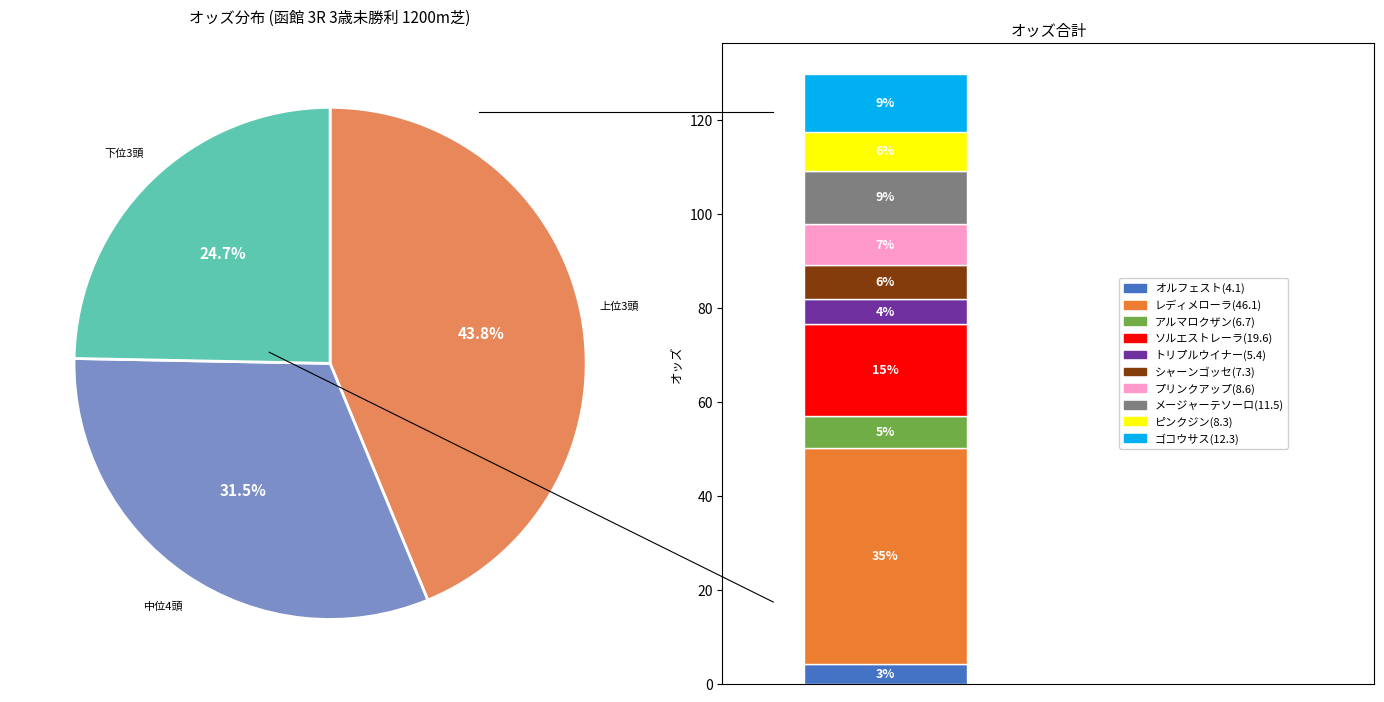

Between プリンクアップ and メージャーテソーロ, which is larger?

メージャーテソーロ